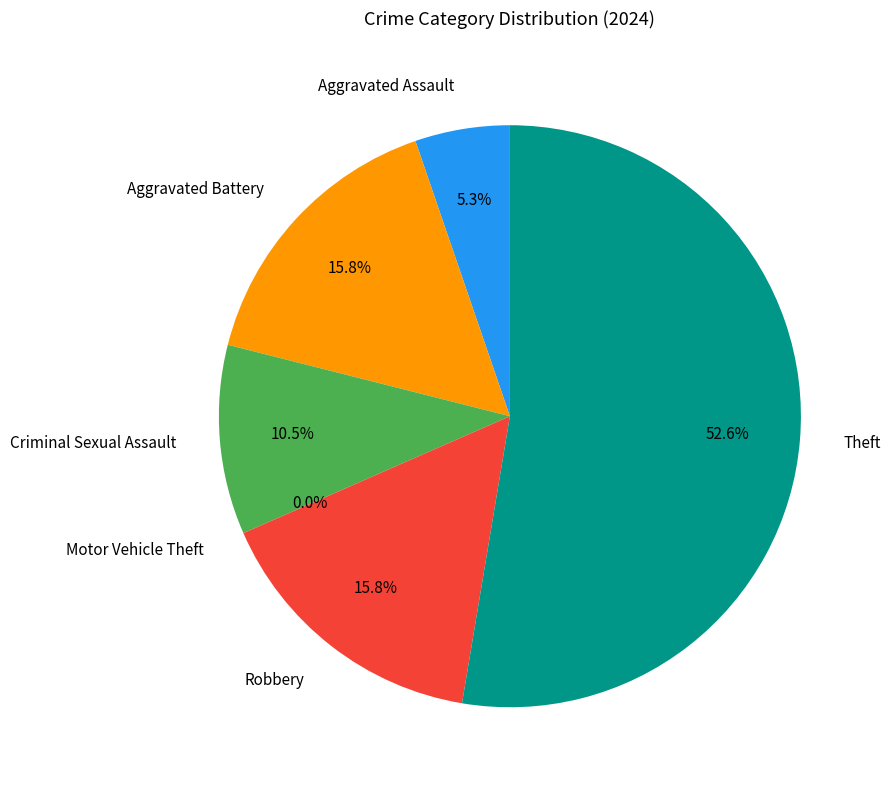

How much of the chart is everything except Theft?

47.4%